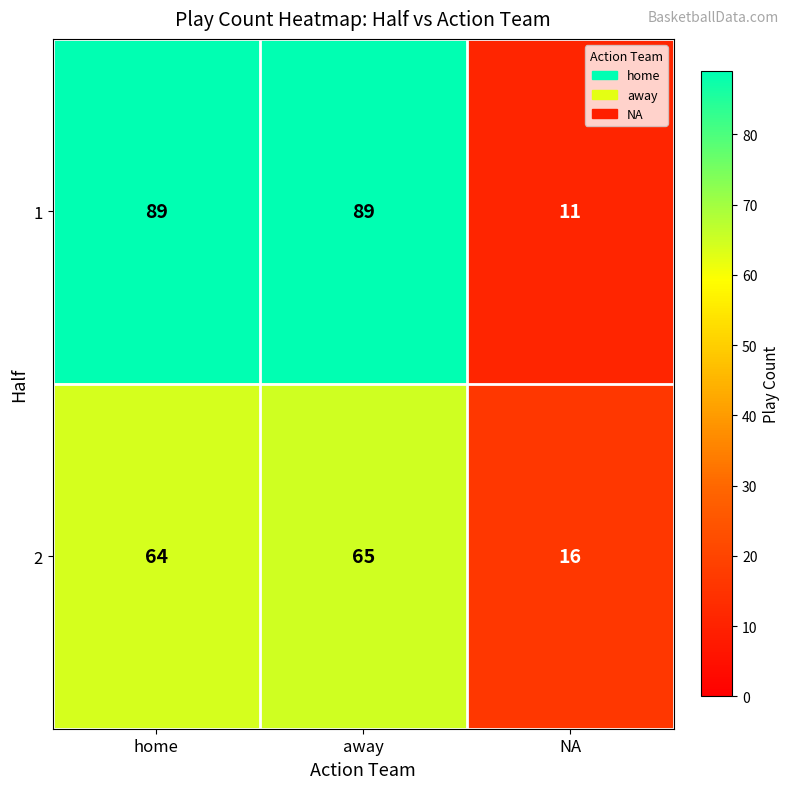

What is the greatest value displayed?

89